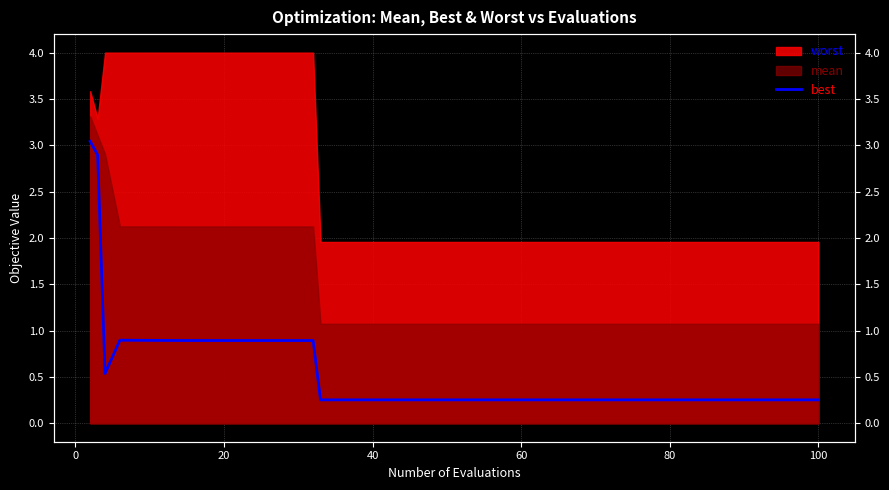

What is the sum of all values?

24.1